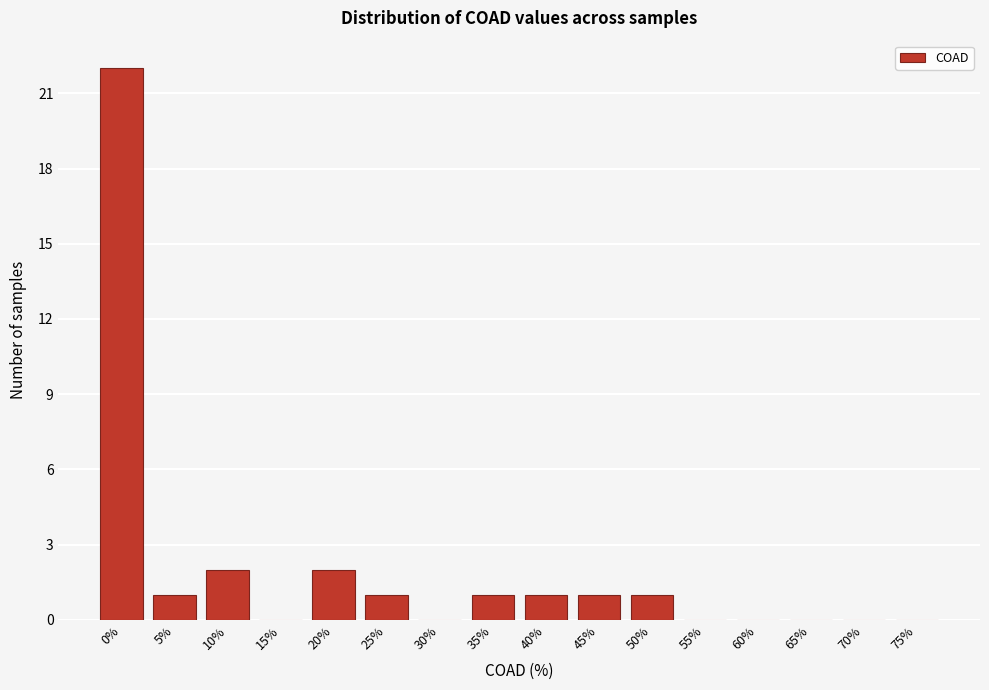

Reading left to right, transcribe all the data shown in this chart.

0%=22	5%=1	10%=2	15%=0	20%=2	25%=1	30%=0	35%=1	40%=1	45%=1	50%=1	55%=0	60%=0	65%=0	70%=0	75%=0